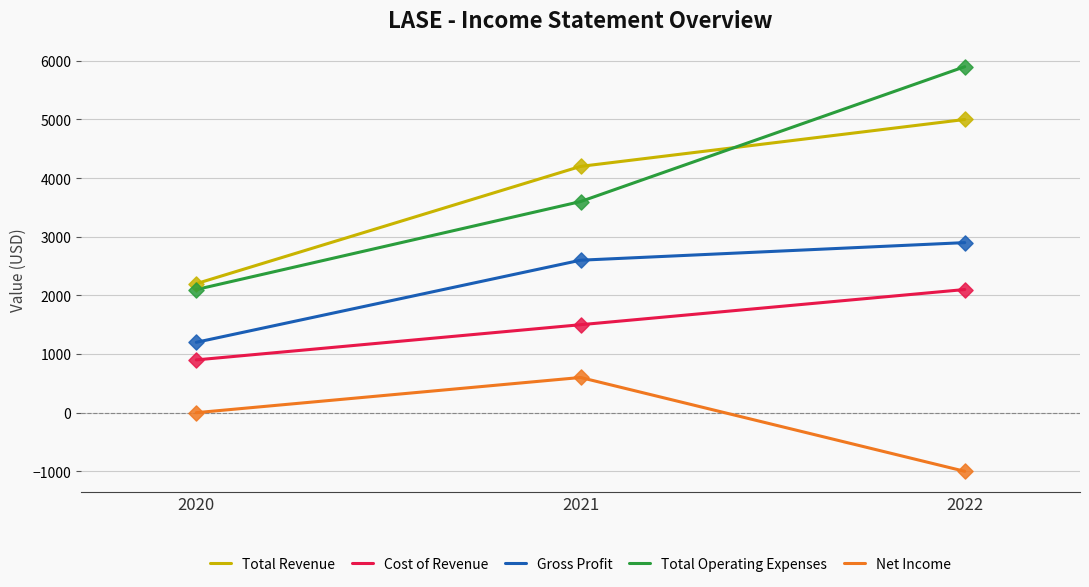

Which series has the largest total across all categories?

Total Operating Expenses